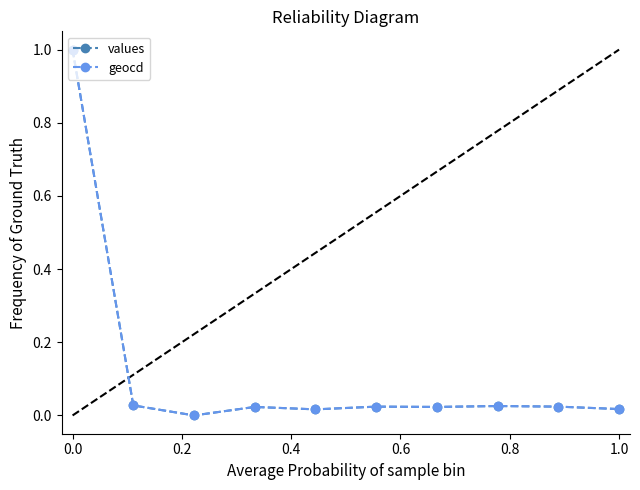

How many positive values does the values series have?

9